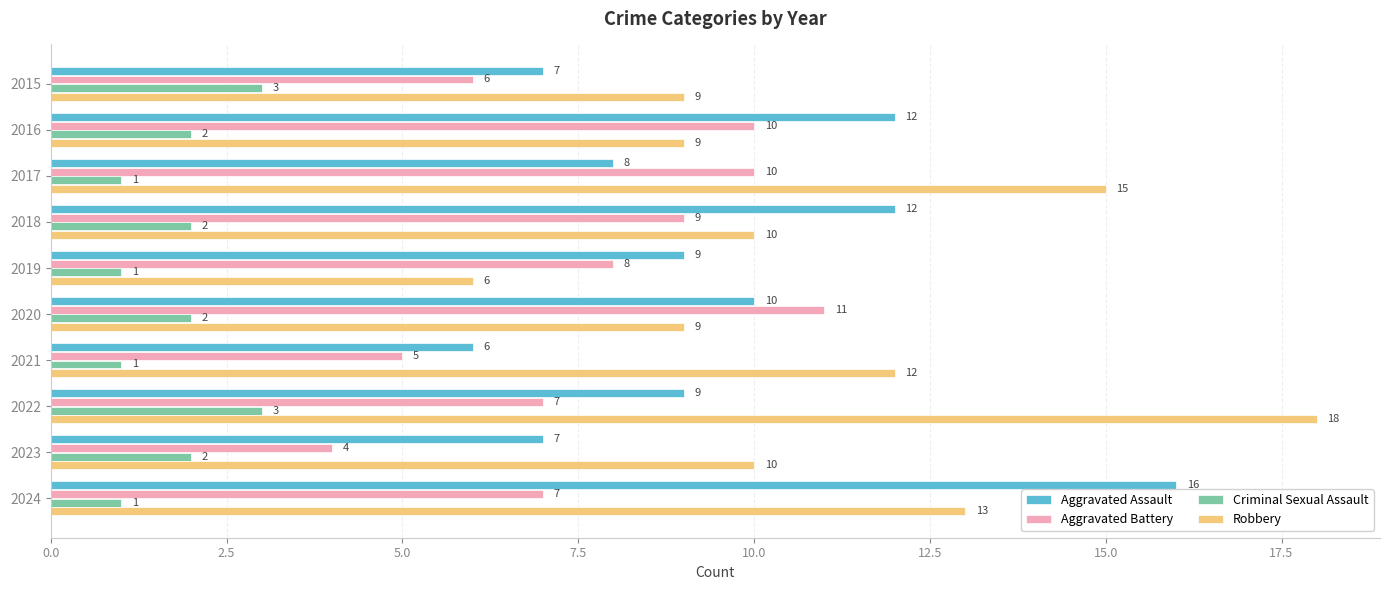

True or false: Aggravated Assault has a value of 4 at 2019.

False